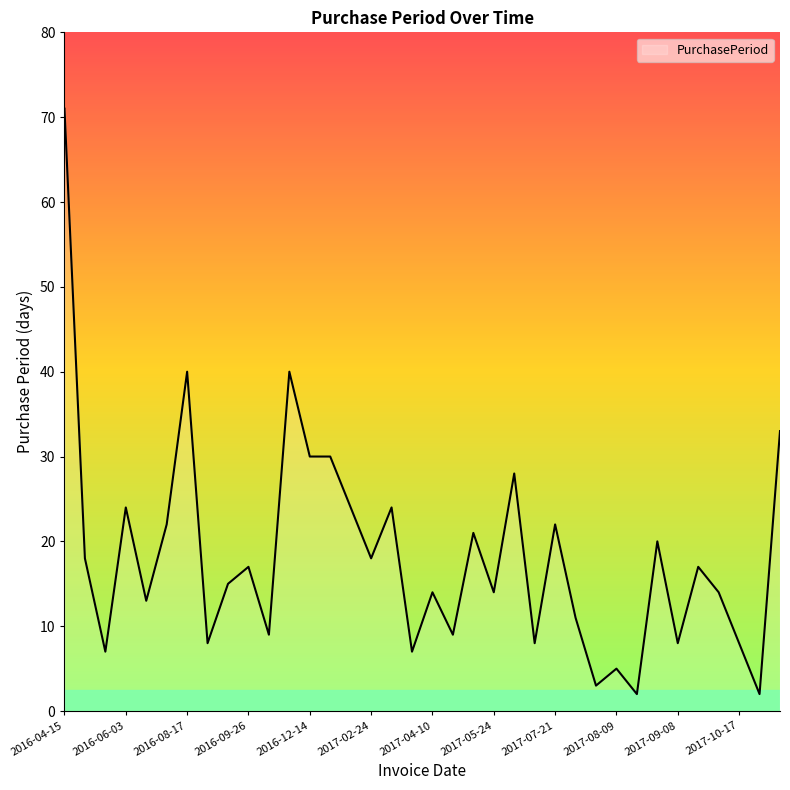

Count the number of data series in this chart.

1